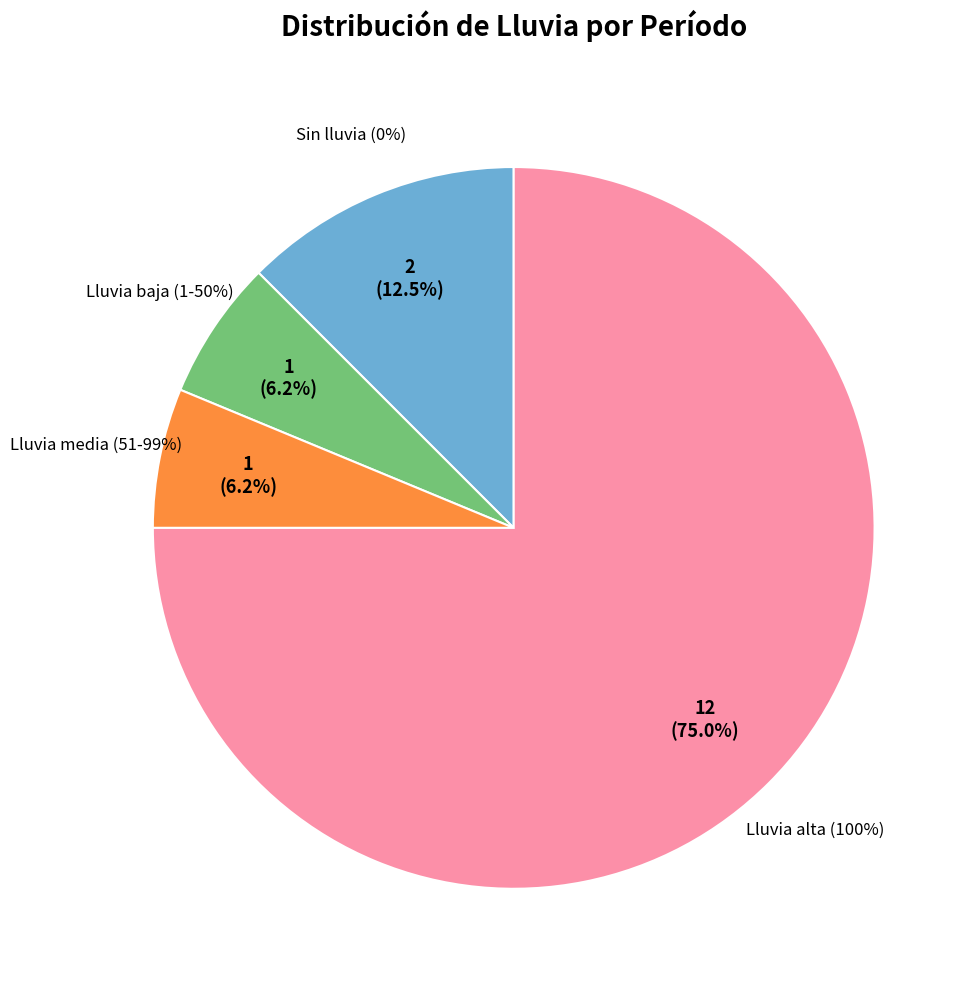

Is there a majority slice in this chart?

No